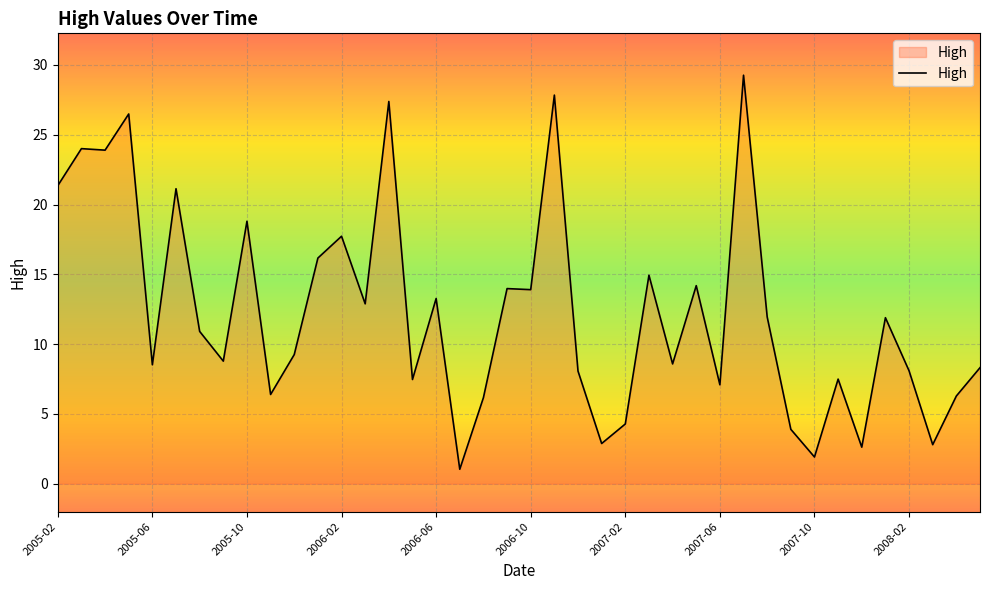

What is the greatest value displayed?

29.3